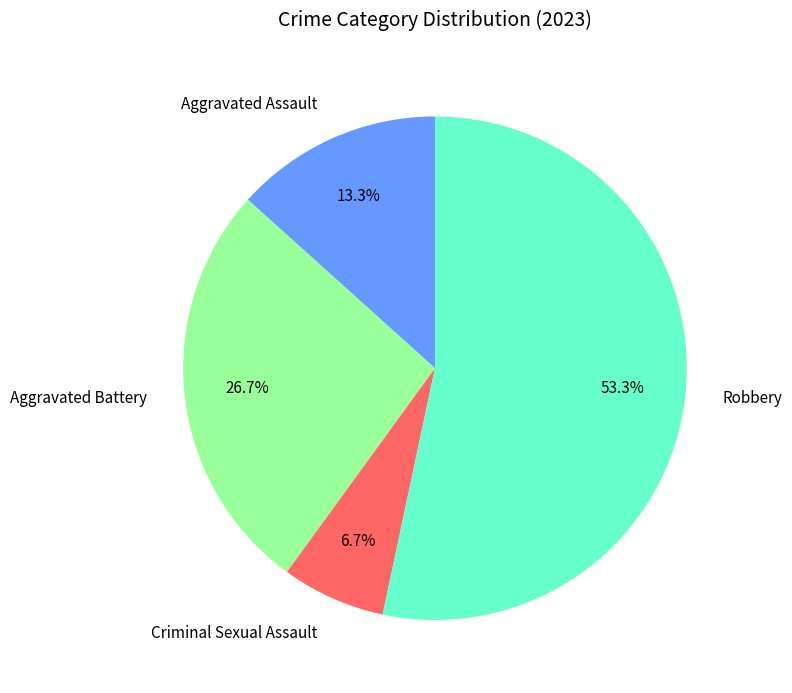

How many segments does this pie chart have?

4